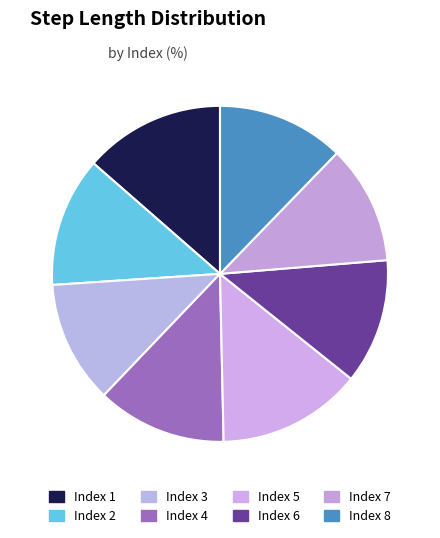

To the nearest percent, what is the difference between the largest and smallest slice percentages?

2%